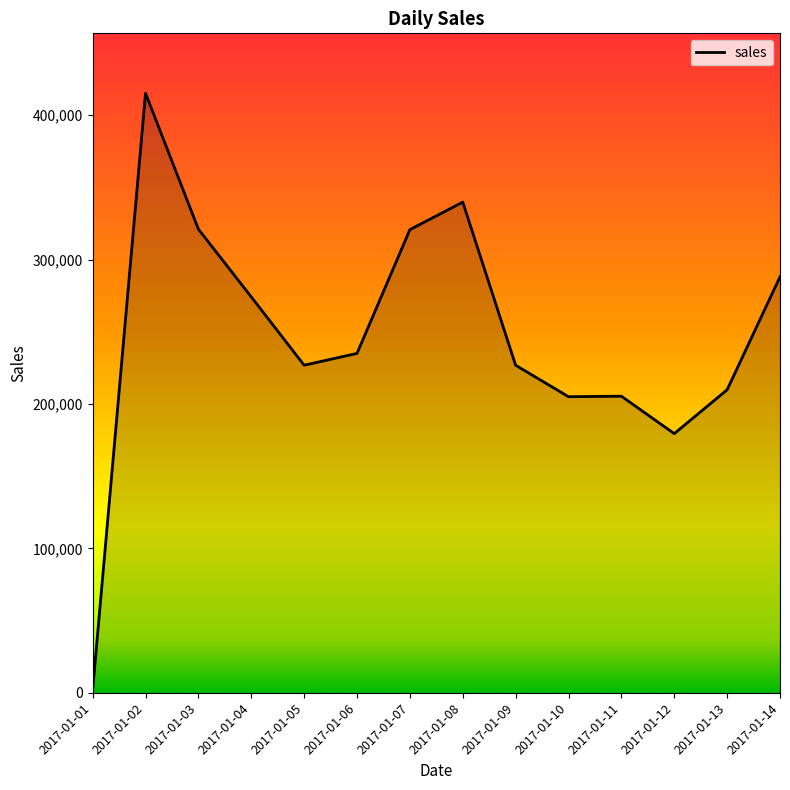

At which category does the chart reach its peak across all series?

2017-01-02